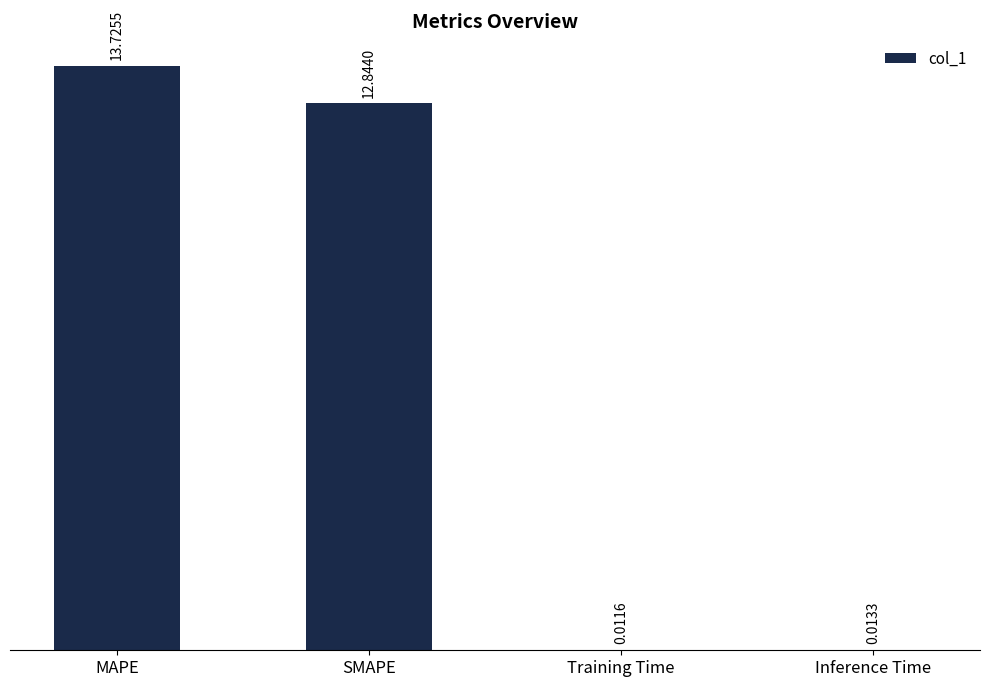

Count the number of categories in the chart.

4